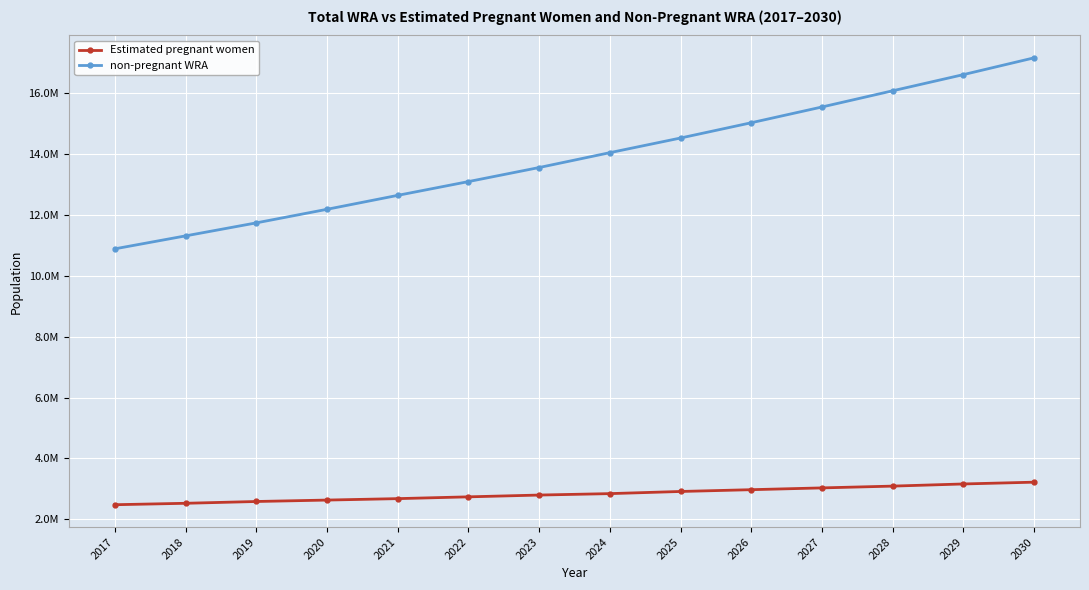

Rank the series by their average value, from lowest to highest.

Estimated pregnant women, non-pregnant WRA